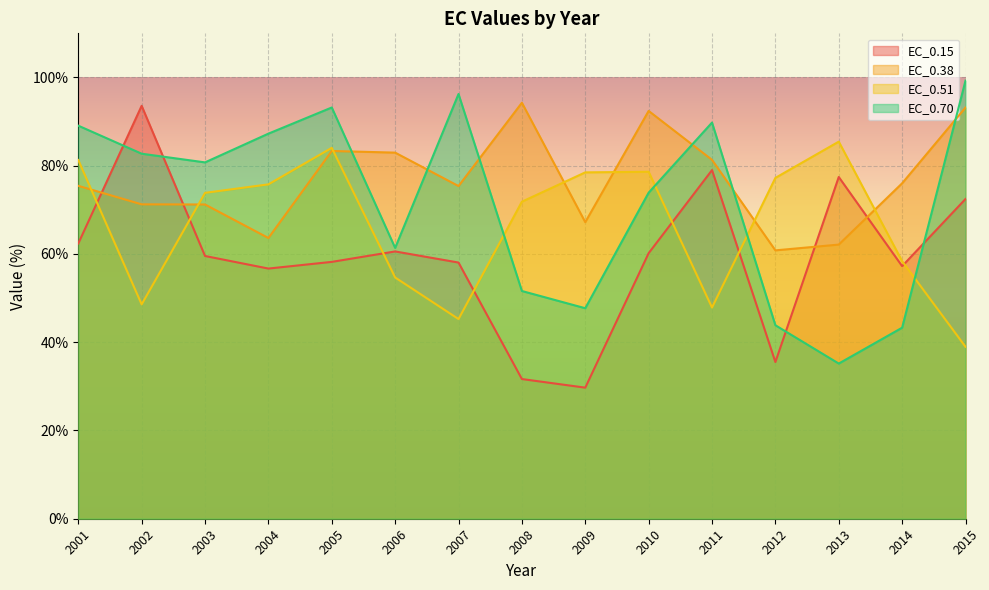

Reading left to right, what are all the values shown in this chart?

EC_0.15: 62.4	93.6	59.5	56.7	58.2	60.6	58.1	31.7	29.7	60.2	79.0	35.5	77.4	57.2	72.5
EC_0.38: 75.4	71.2	71.2	63.6	83.3	83.0	75.4	94.3	67.2	92.4	81.3	60.8	62.1	76.0	93.2
EC_0.51: 81.3	48.6	73.9	75.8	84.1	54.7	45.3	71.9	78.5	78.6	47.9	77.2	85.5	58.4	39.0
EC_0.70: 89.1	82.7	80.8	87.3	93.2	61.4	96.3	51.6	47.7	73.9	89.8	43.8	35.2	43.3	99.3